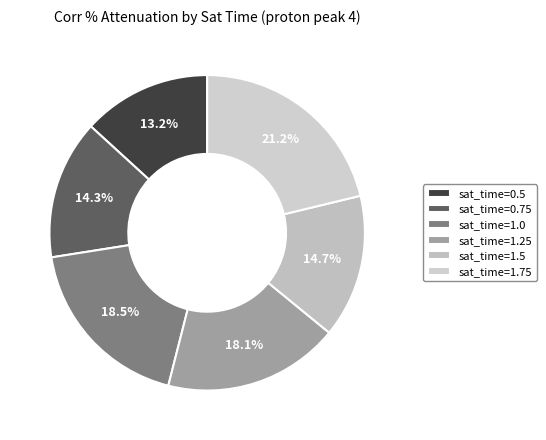

Count the number of slices in the pie.

6